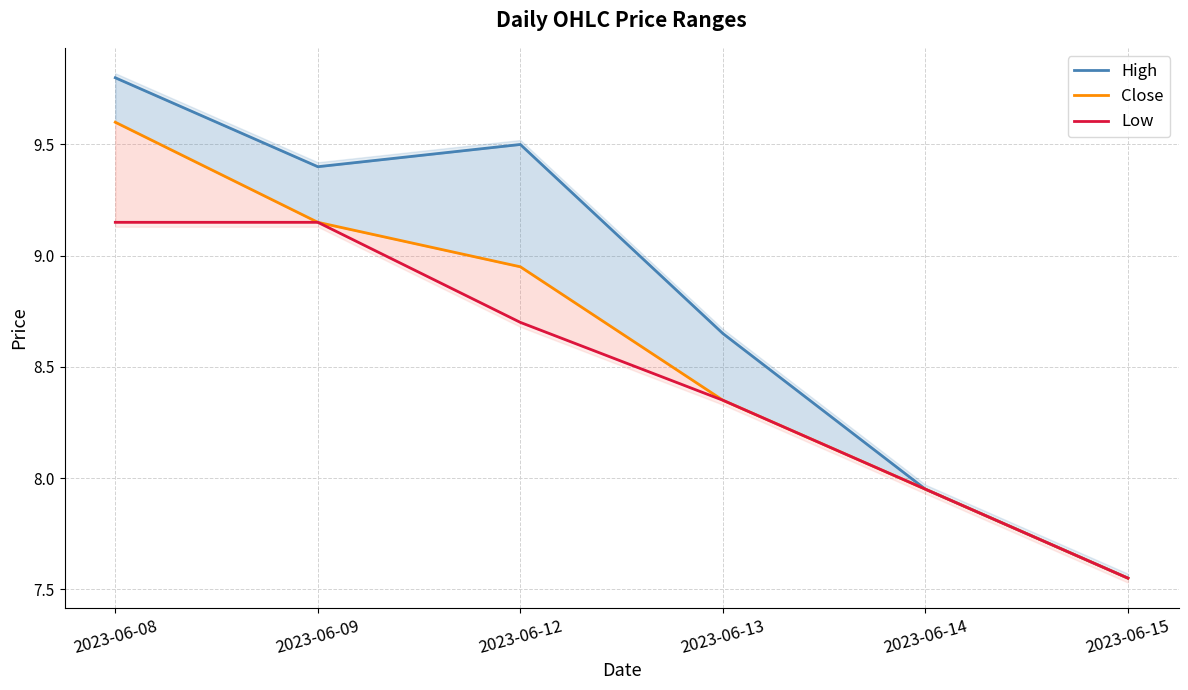

Reading left to right, extract all data points from this chart.

High: 2023-06-08=9.8	2023-06-09=9.4	2023-06-12=9.5	2023-06-13=8.6	2023-06-14=7.9	2023-06-15=7.6
Close: 2023-06-08=9.6	2023-06-09=9.1	2023-06-12=8.9	2023-06-13=8.4	2023-06-14=7.9	2023-06-15=7.6
Low: 2023-06-08=9.1	2023-06-09=9.1	2023-06-12=8.7	2023-06-13=8.4	2023-06-14=7.9	2023-06-15=7.6